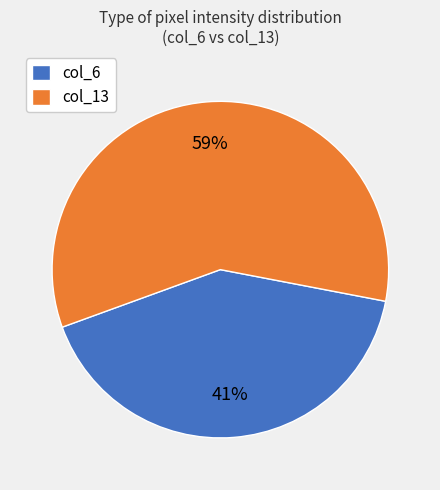

How many slices are in this pie chart?

2